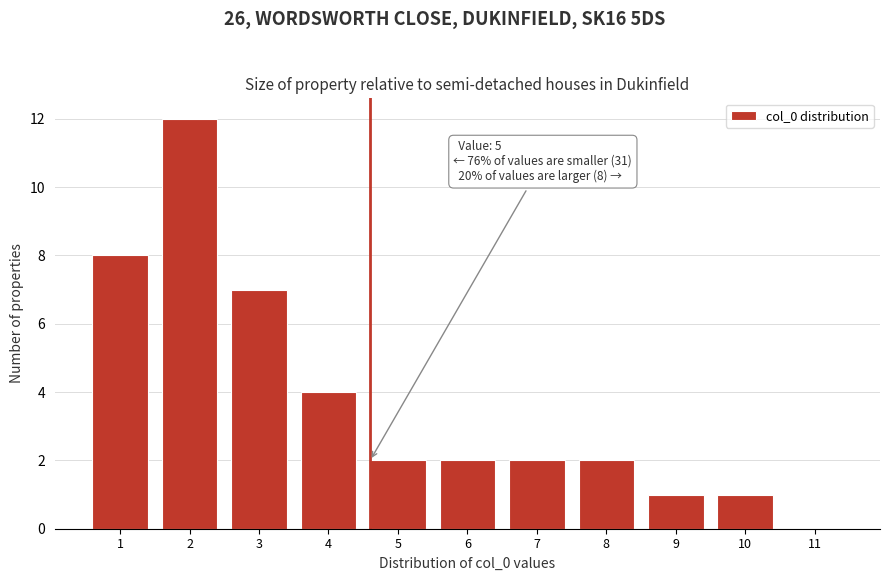

Reading right to left, extract all data points from this chart.

11=0	10=1	9=1	8=2	7=2	6=2	5=2	4=4	3=7	2=12	1=8